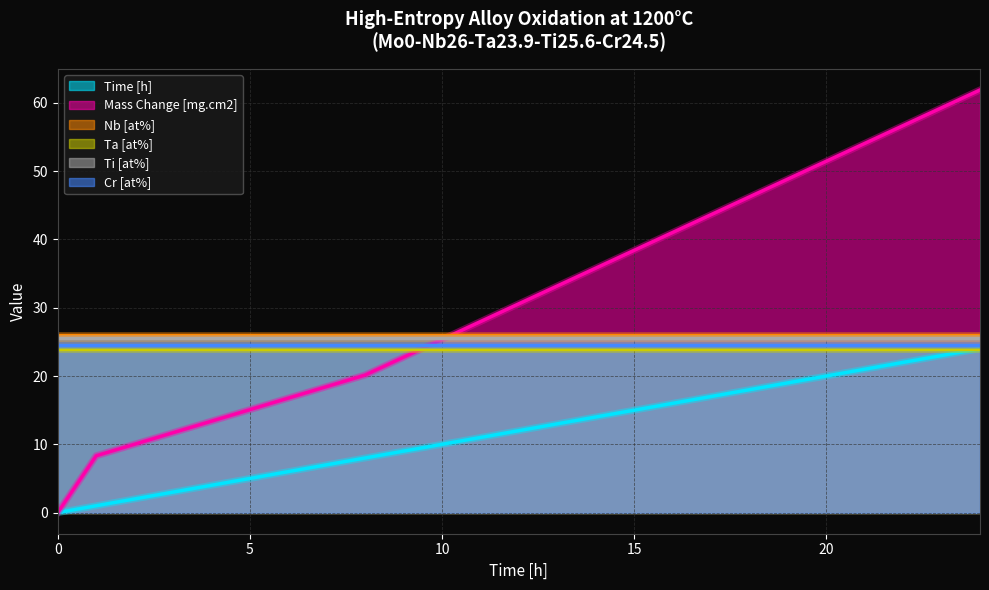

Is it true that Time [h] equals 12.6 at 8?

False